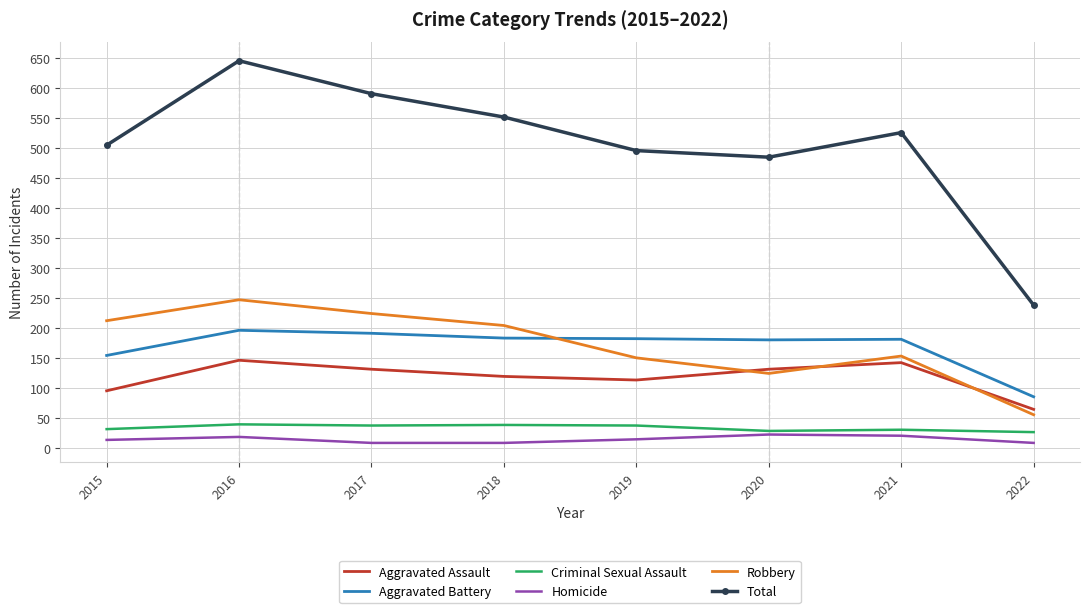

What is the minimum value shown in the chart?

8